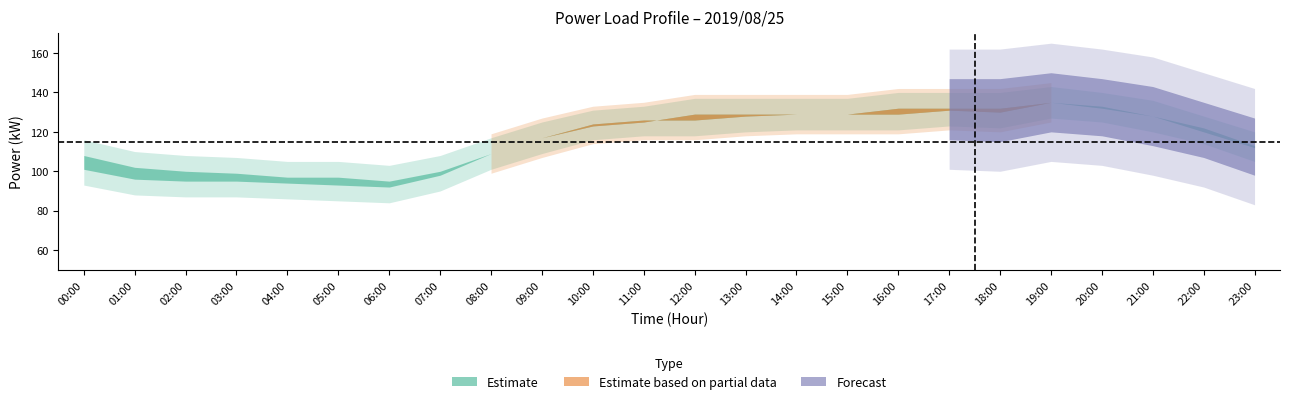

At which category does \ªl(kW) reach its first local peak?

17:00